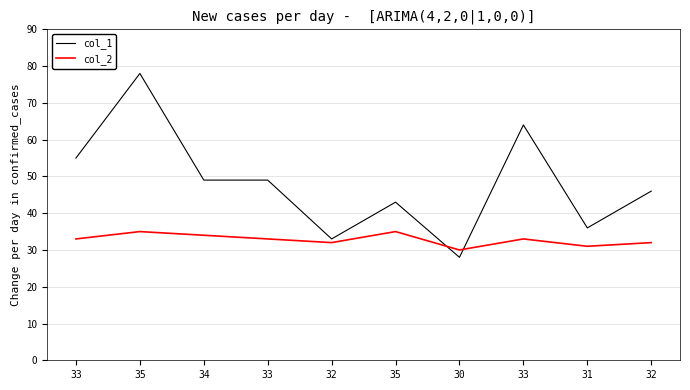

Reading right to left, transcribe all the data shown in this chart.

col_1: 46	36	64	28	43	33	49	49	78	55
col_2: 32	31	33	30	35	32	33	34	35	33